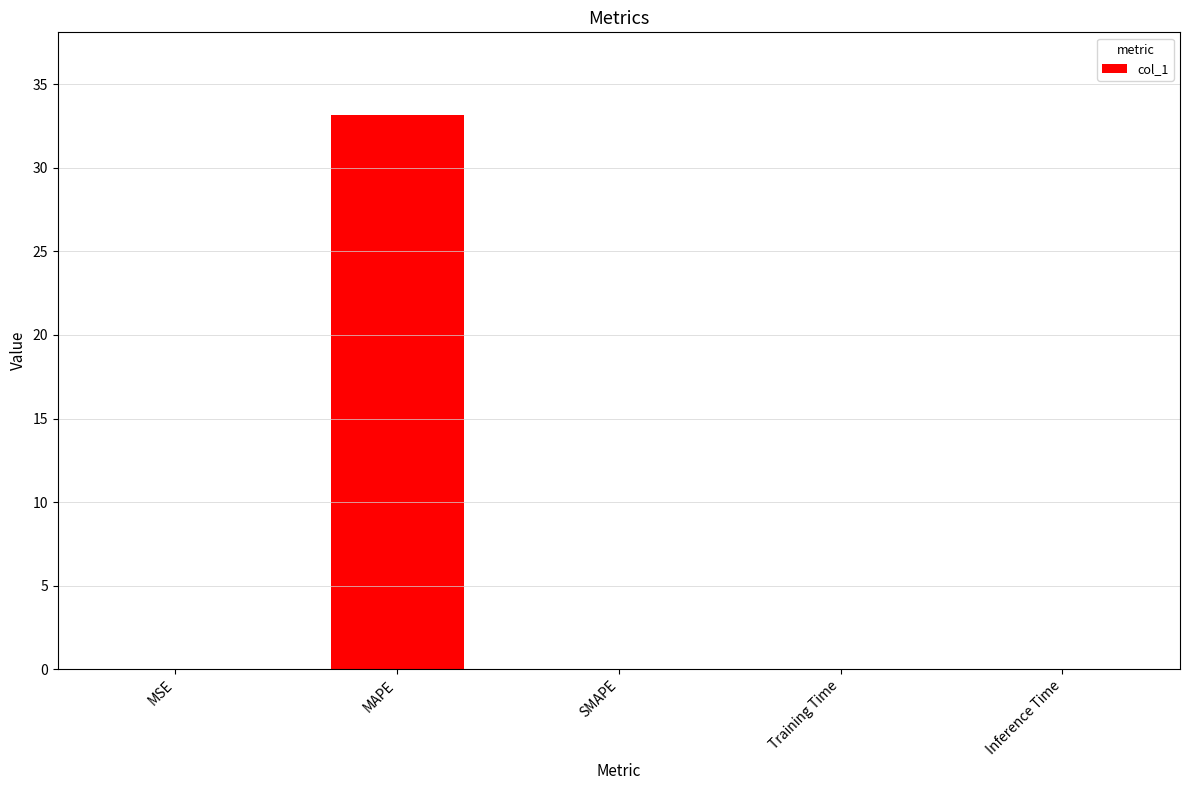

What is the sum of all values?

33.2